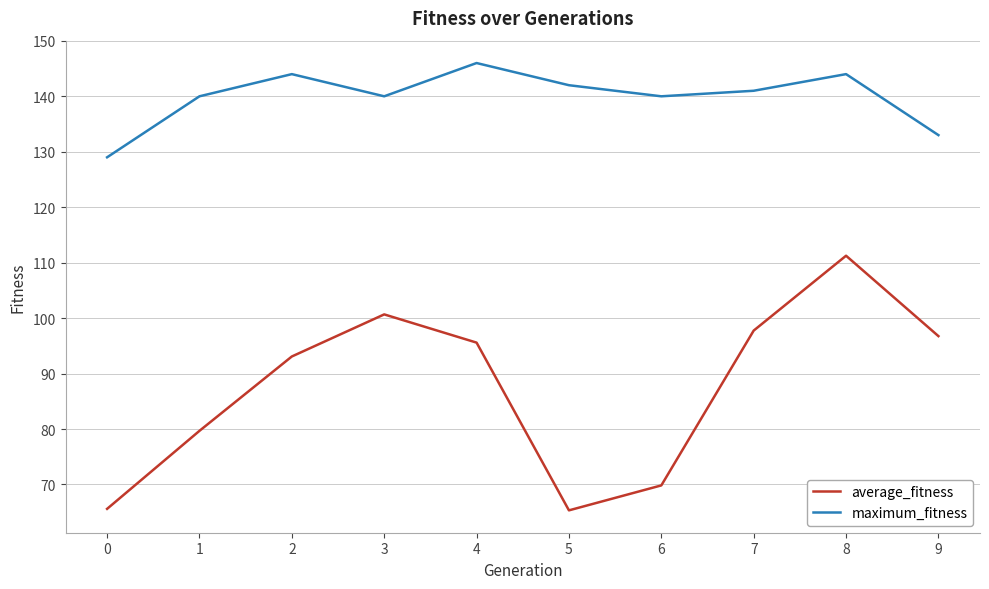

True or false: maximum_fitness and average_fitness intersect in this chart.

False